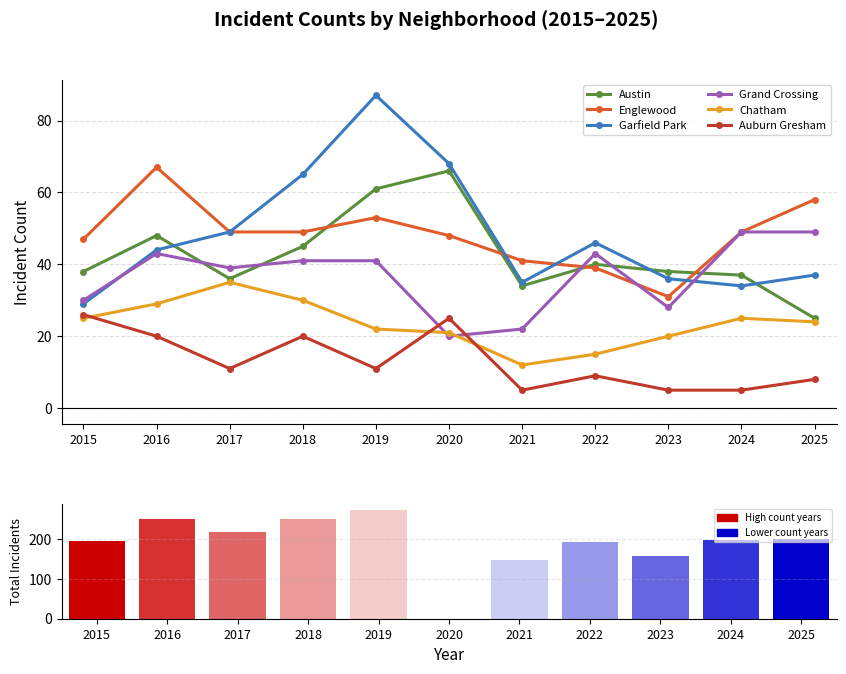

What is the average value of the Englewood series?

48